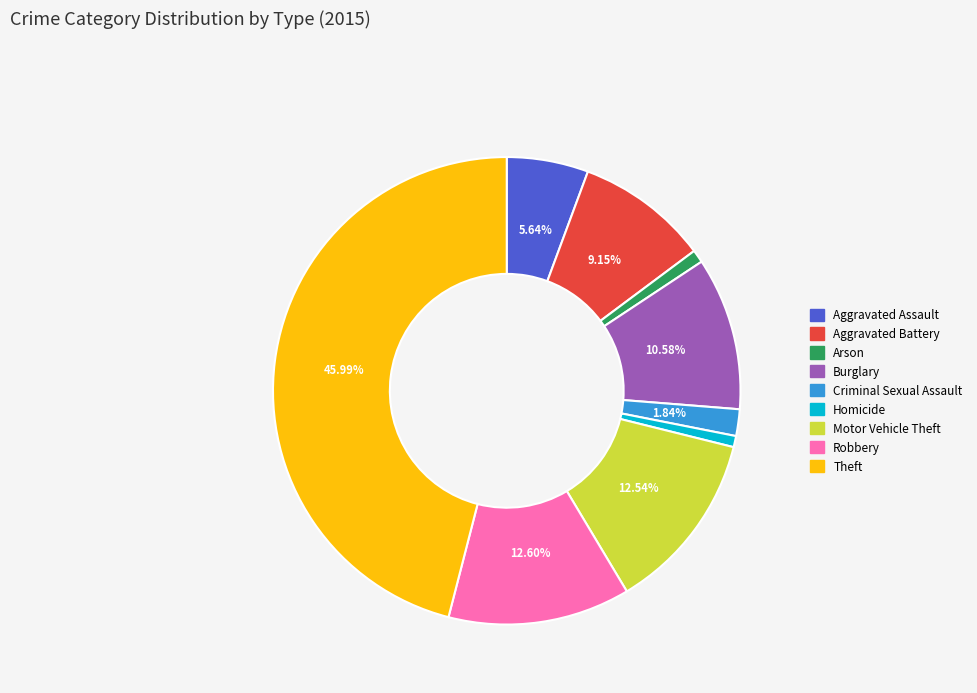

What percentage is the Motor Vehicle Theft slice, to the nearest percent?

13%